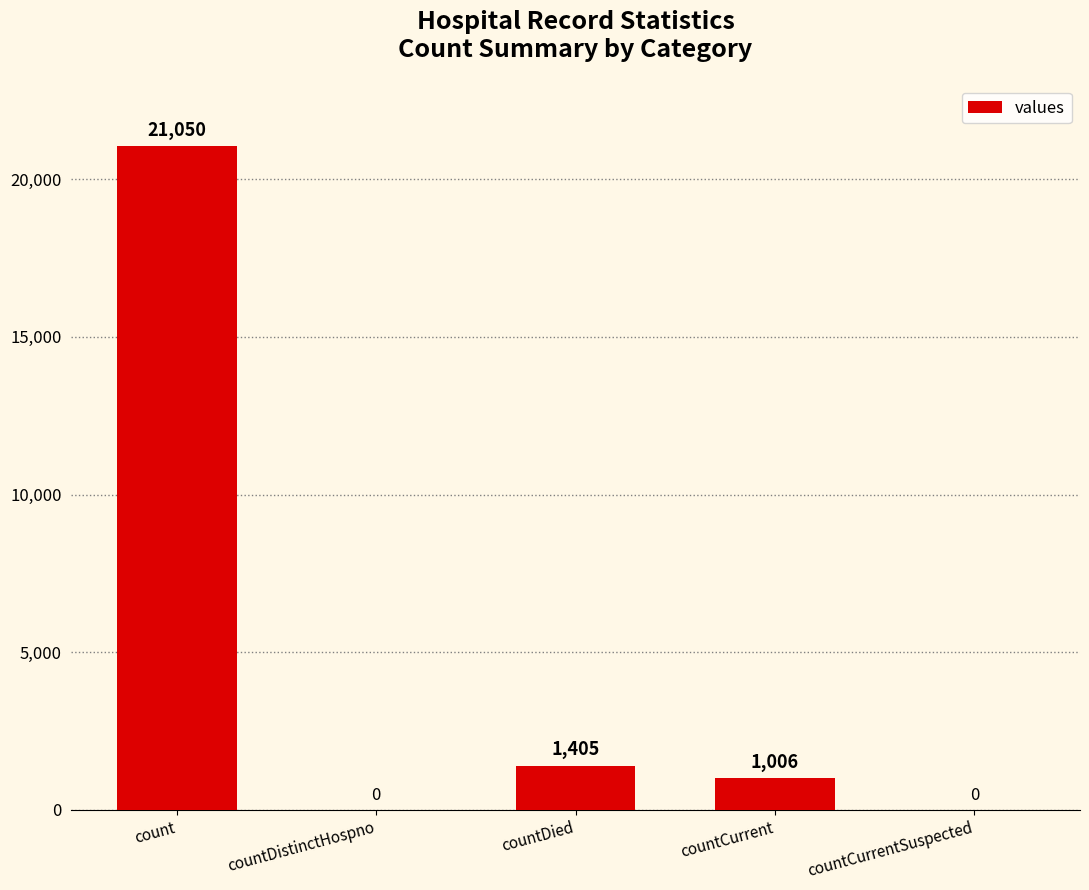

What is the average value?

4692